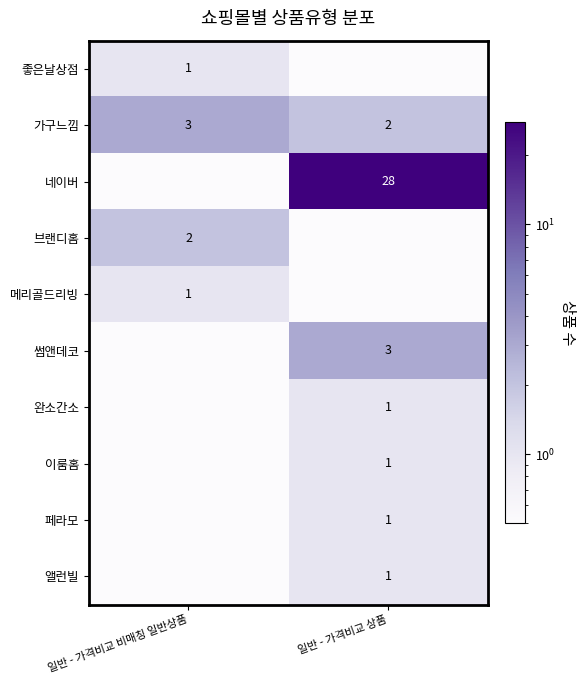

At which category is the sum across all series the highest?

일반 - 가격비교 상품